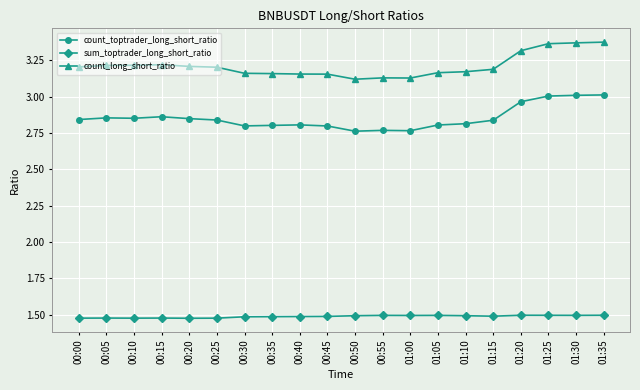

What is the label of the 20th point from the right?

00:00